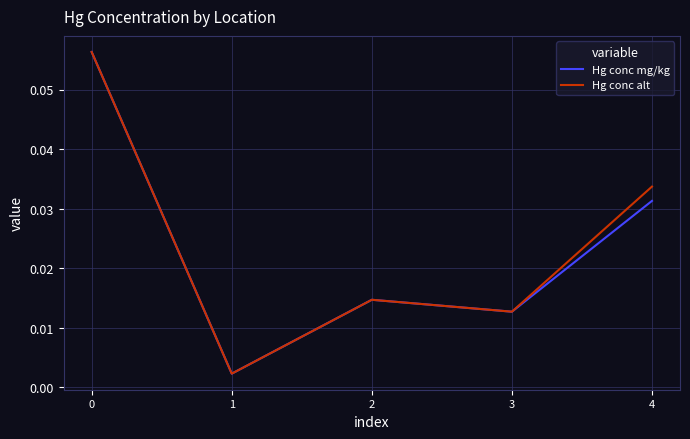

Between 2 and 4, which series saw the biggest shift?

Hg conc alt